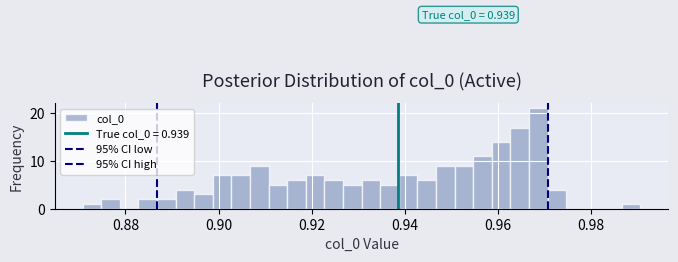

Read against the x-axis, roughly where is the centre of the tallest bar?

0.968